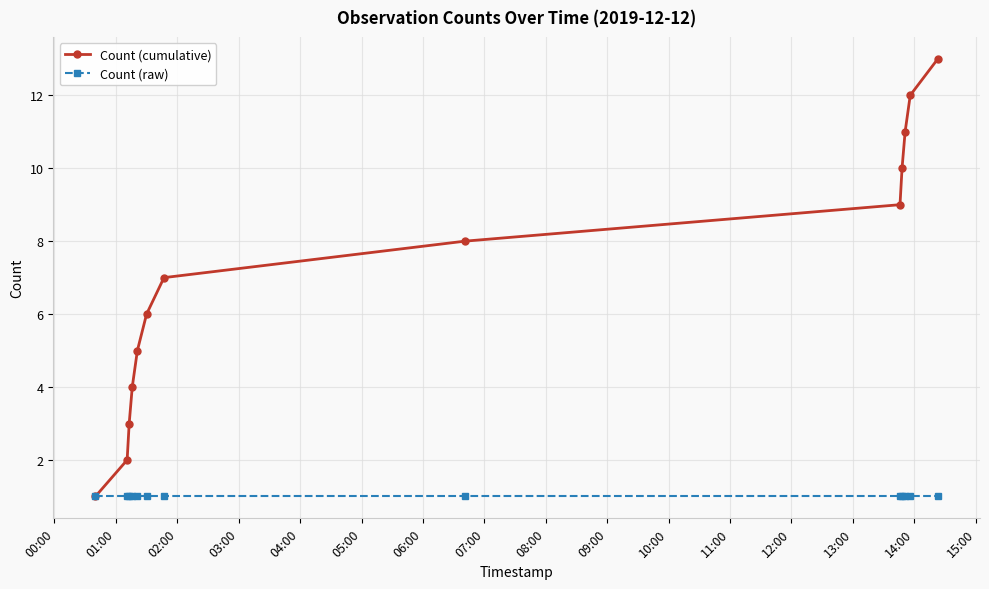

Which series has the widest spread of values?

Count (cumulative)